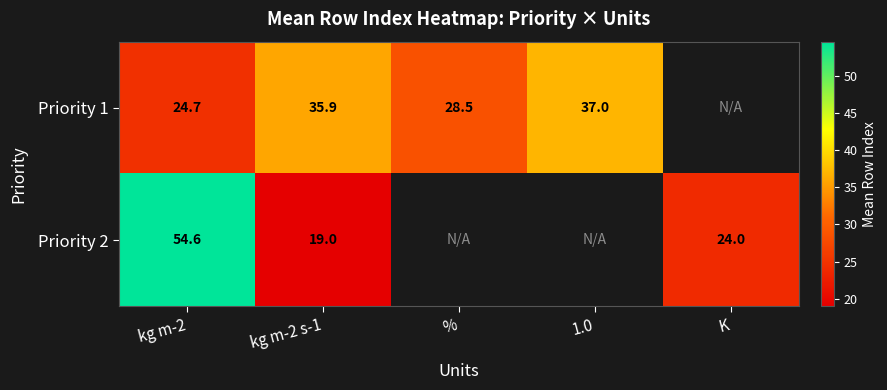

How many values in the Priority 1 series exceed 35?

2